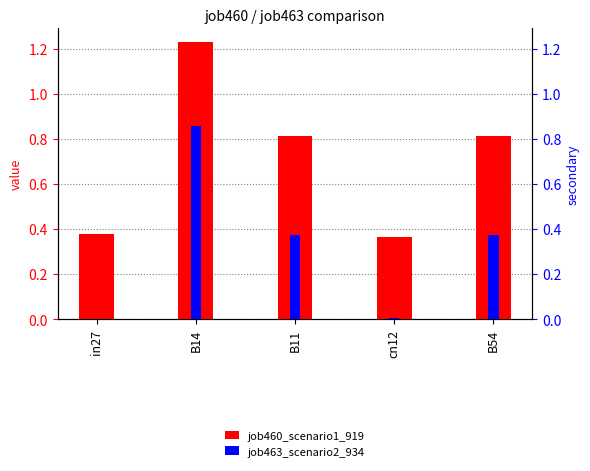

What is the difference between the job463_scenario2_934 values at B14 and B11?

0.5